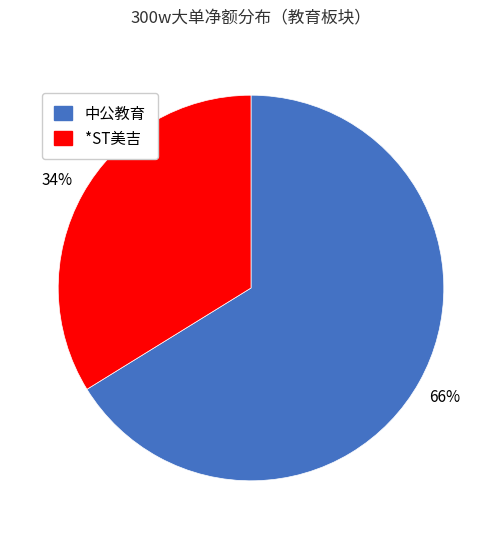

To the nearest percent, what portion does *ST美吉 represent?

34%